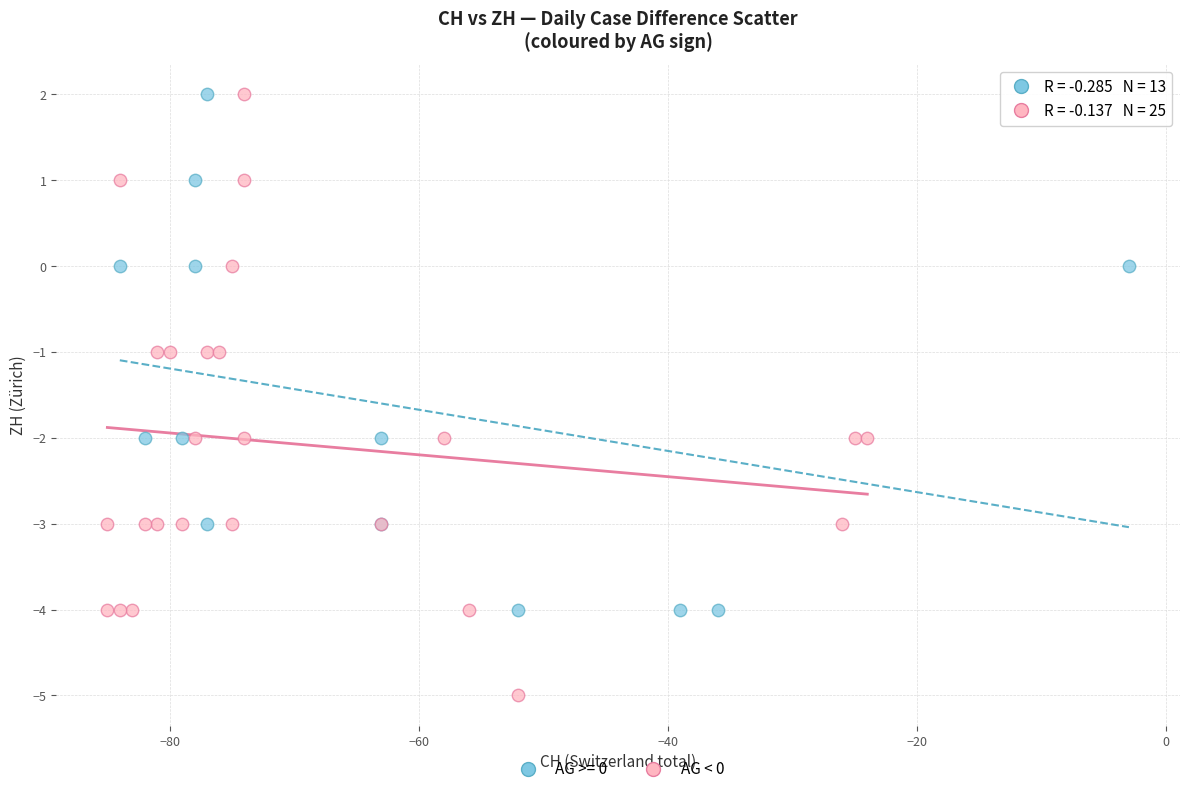

Which series reaches the minimum Y coordinate?

AG < 0